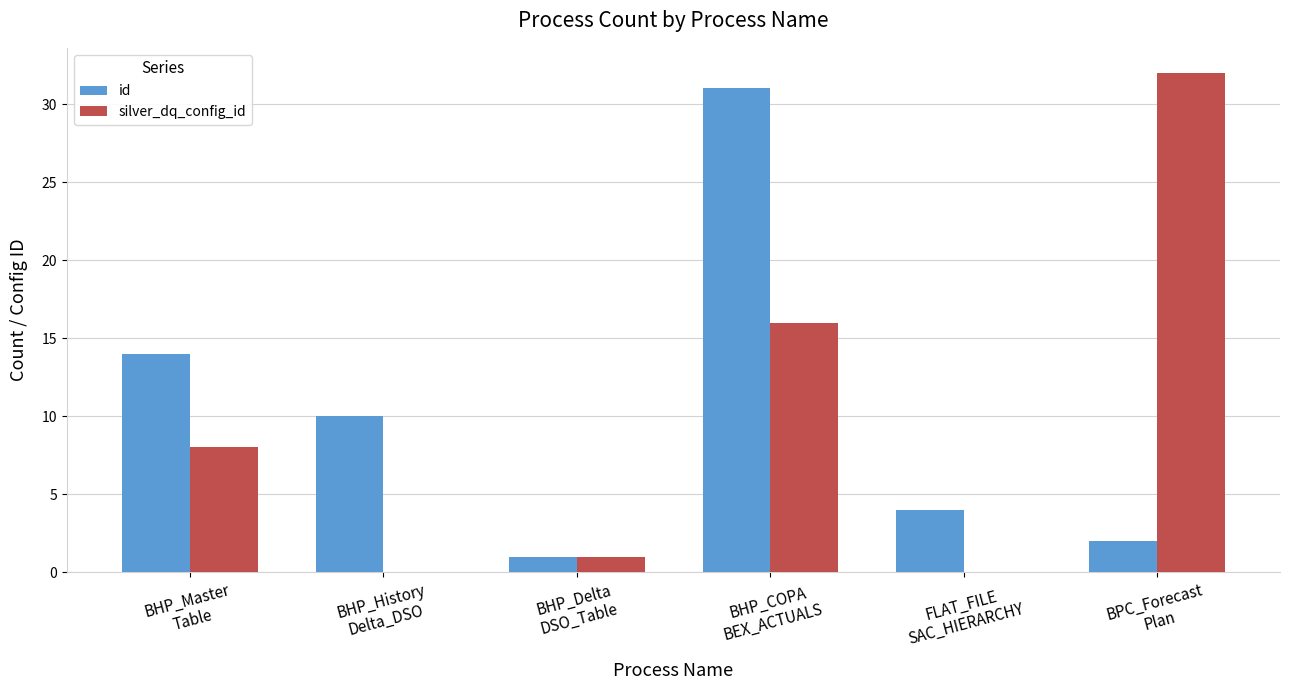

Reading left to right, list all the values displayed in this chart.

id: 14	10	1	31	4	2
silver_dq_config_id: 8	0	1	16	0	32